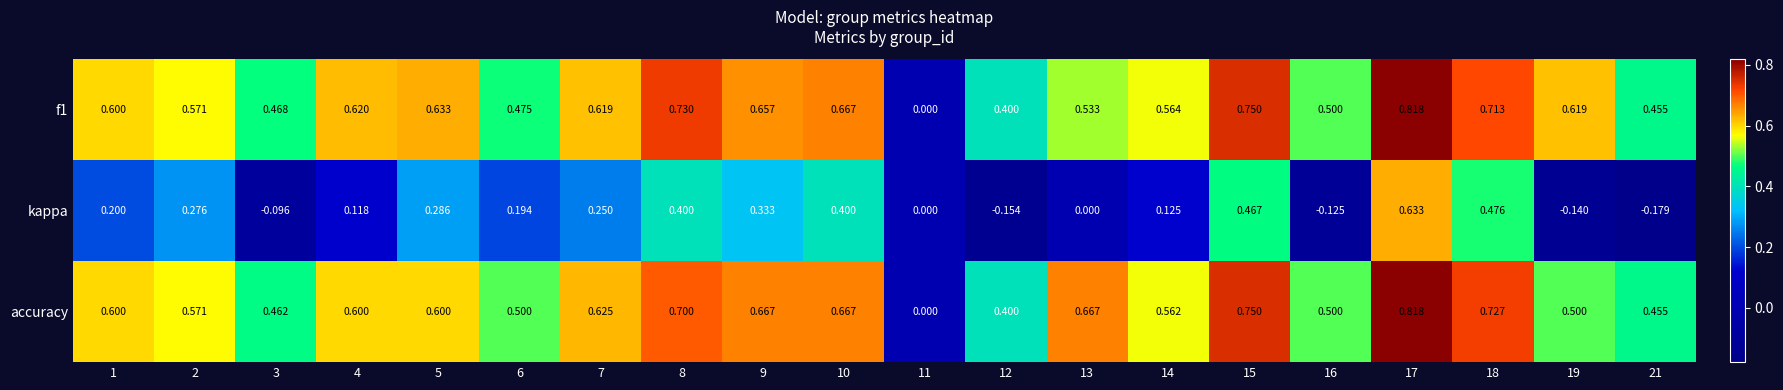

Count the number of categories in the chart.

20